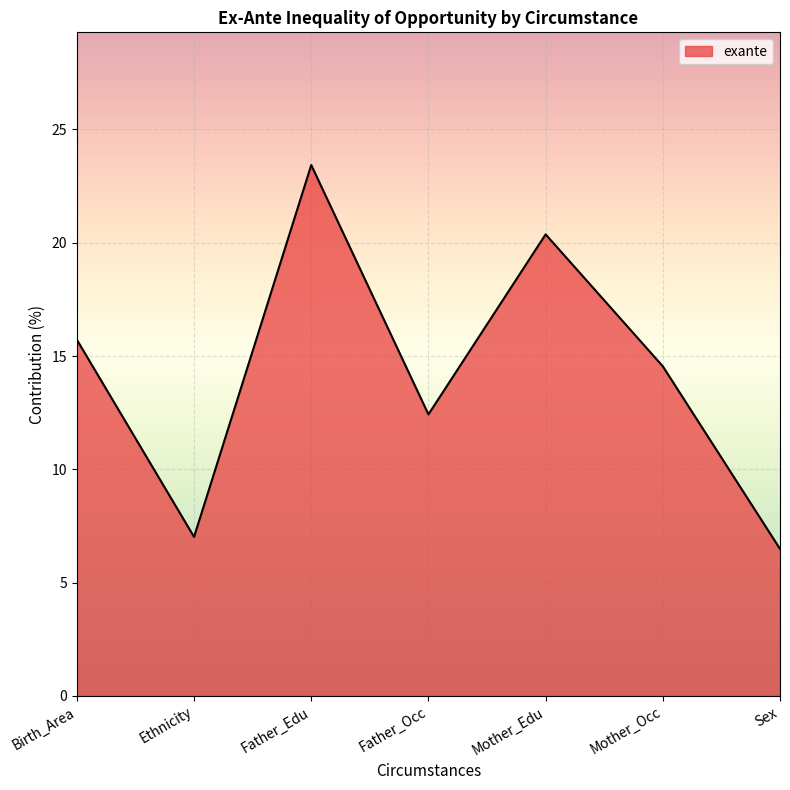

At which label does the data first exceed 14?

Birth_Area